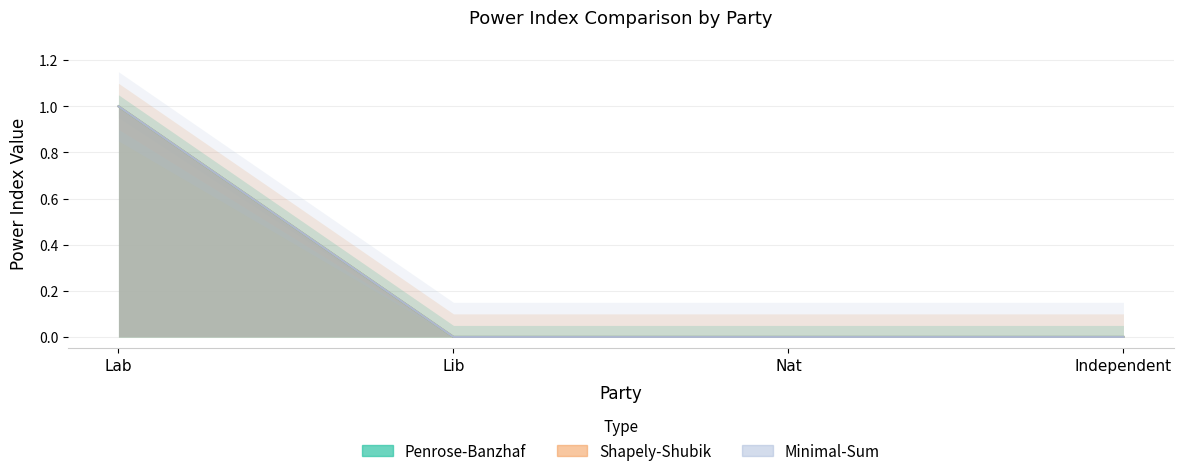

Is it true that Penrose-Banzhaf equals 0 at Nat?

False